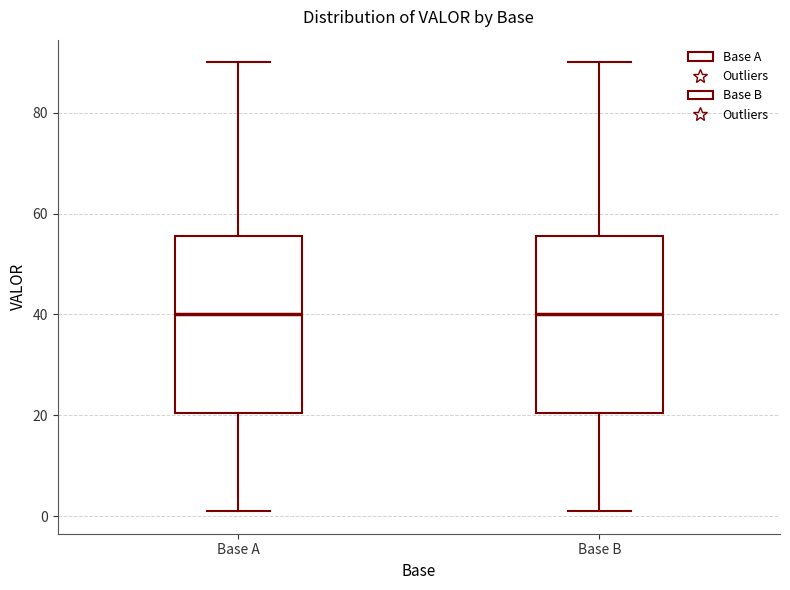

Where does the lower whisker of the box for Base B end on the y-axis? The values are not printed on the chart, so give them approximately, as read against the axis.

2